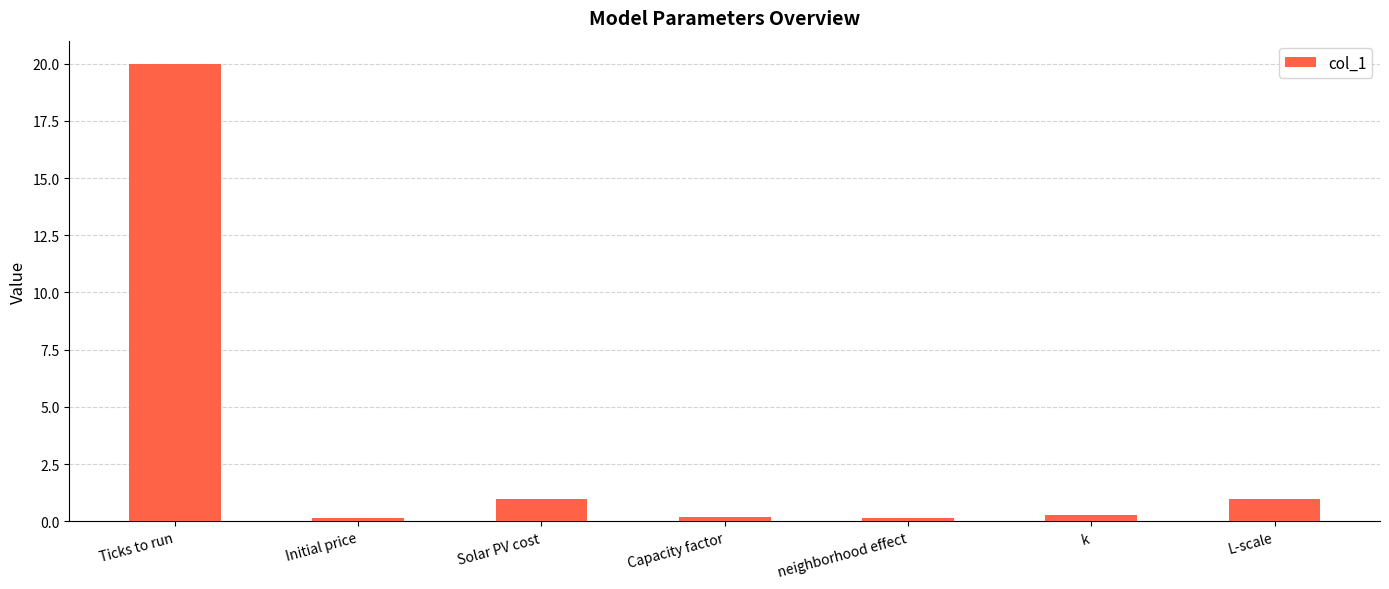

Between Ticks to run and Initial price, which is larger?

Ticks to run